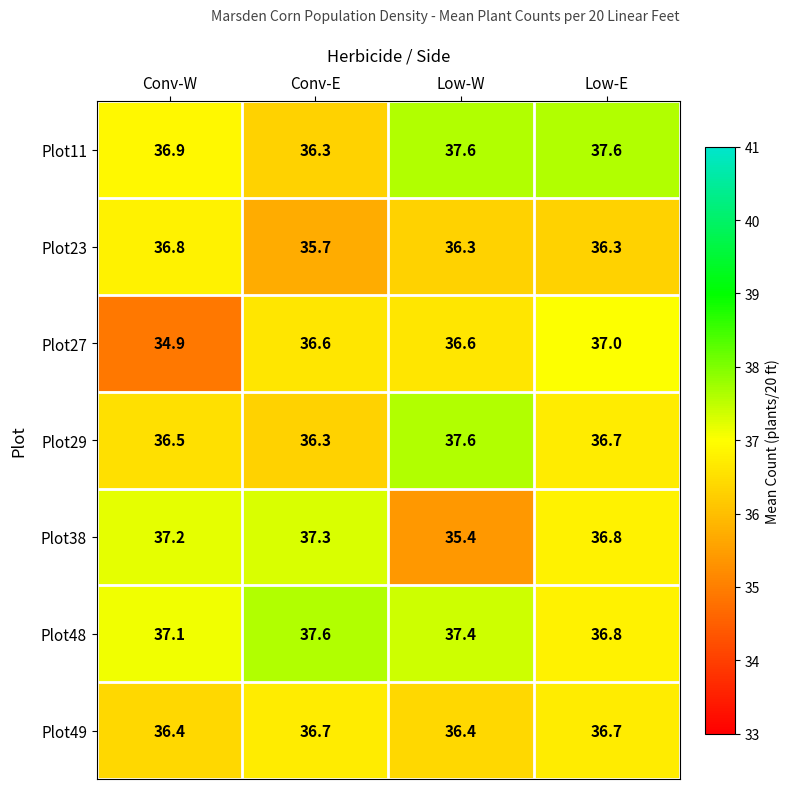

Which series has the largest total across all categories?

Plot48